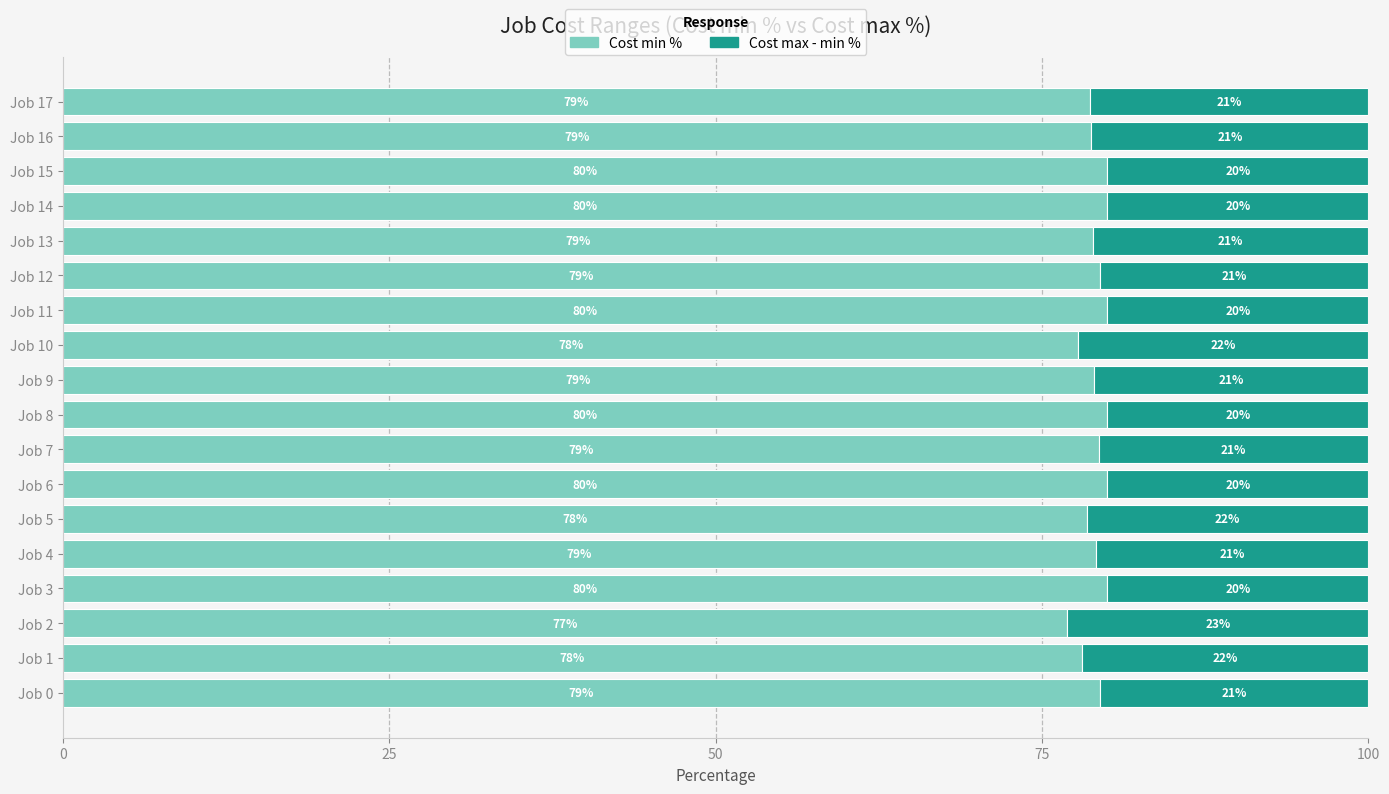

Which category has the lowest value in the Cost min % series?

Job 2